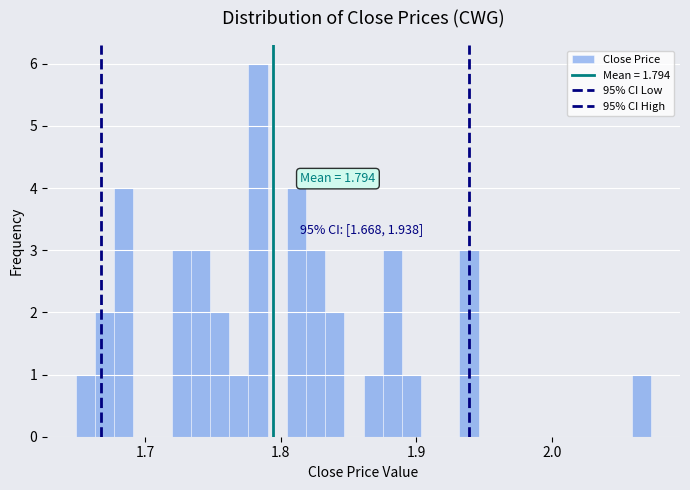

Read against the x-axis, roughly where is the centre of the tallest bar?

1.78